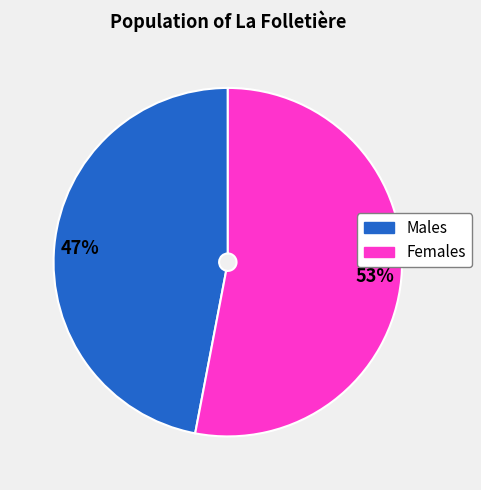

Does any single category account for the majority?

Yes